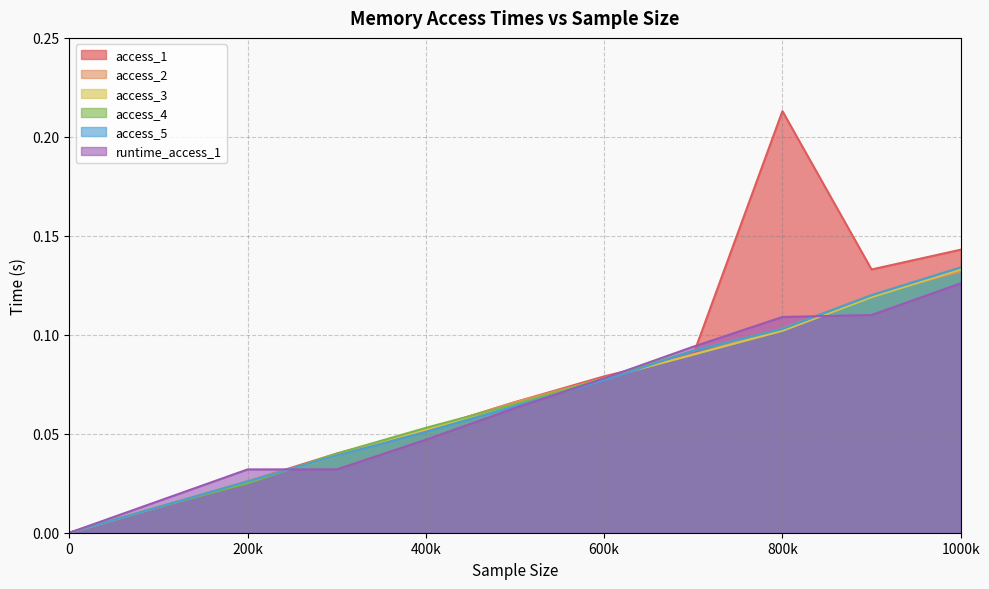

What is the total value across all series at 1000k?

0.8